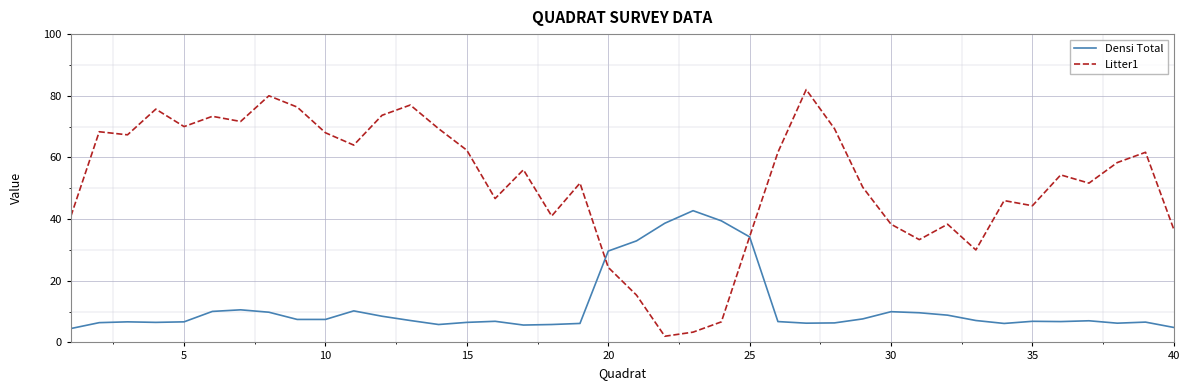

How many times do Litter1 and Densi Total cross each other?

2